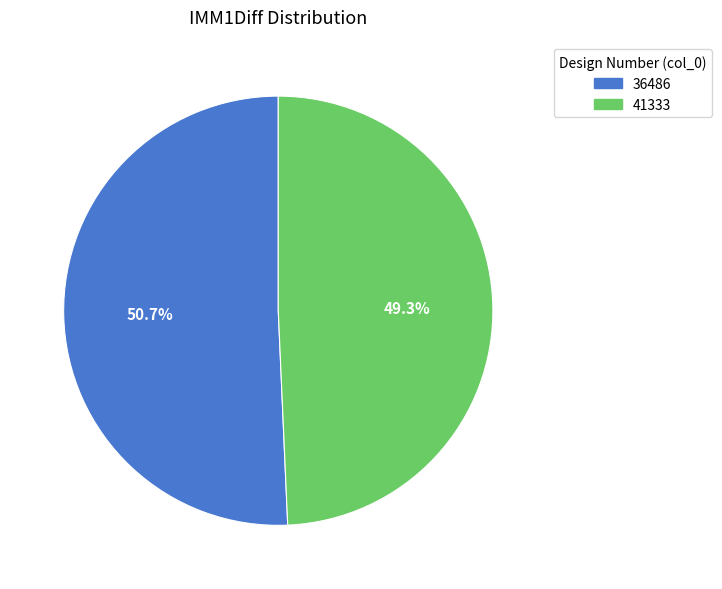

Between 36486 and 41333, which is larger?

36486